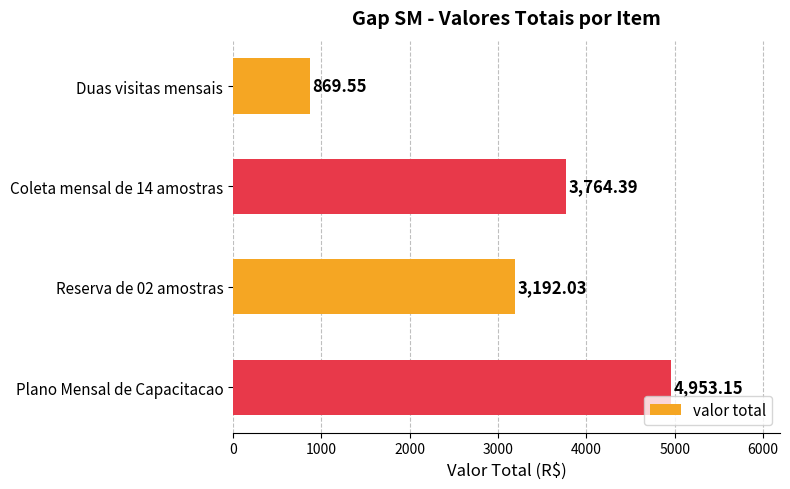

How many categories are shown in the chart?

4